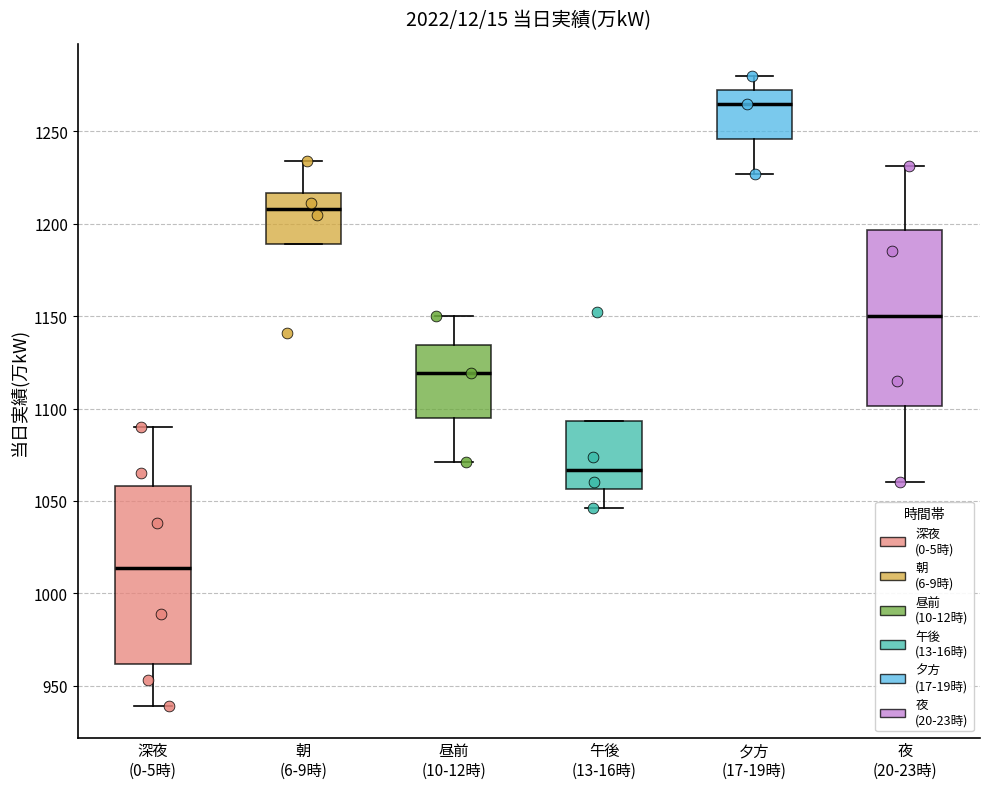

Reading left to right, transcribe this box plot: for each box, give where its median line is, the range the box spans, and where its two whiskers end, as read against the y-axis. The values are not printed on the chart, so give them approximately, as read against the axis.

深夜 (0-5時): median 1015, box 960 to 1060, whiskers 940 to 1090
朝 (6-9時): median 1210, box 1190 to 1215, whiskers 1190 to 1235
昼前 (10-12時): median 1120, box 1095 to 1135, whiskers 1070 to 1150
午後 (13-16時): median 1065, box 1055 to 1095, whiskers 1045 to 1095
夕方 (17-19時): median 1265, box 1245 to 1275, whiskers 1225 to 1280
夜 (20-23時): median 1150, box 1100 to 1195, whiskers 1060 to 1230